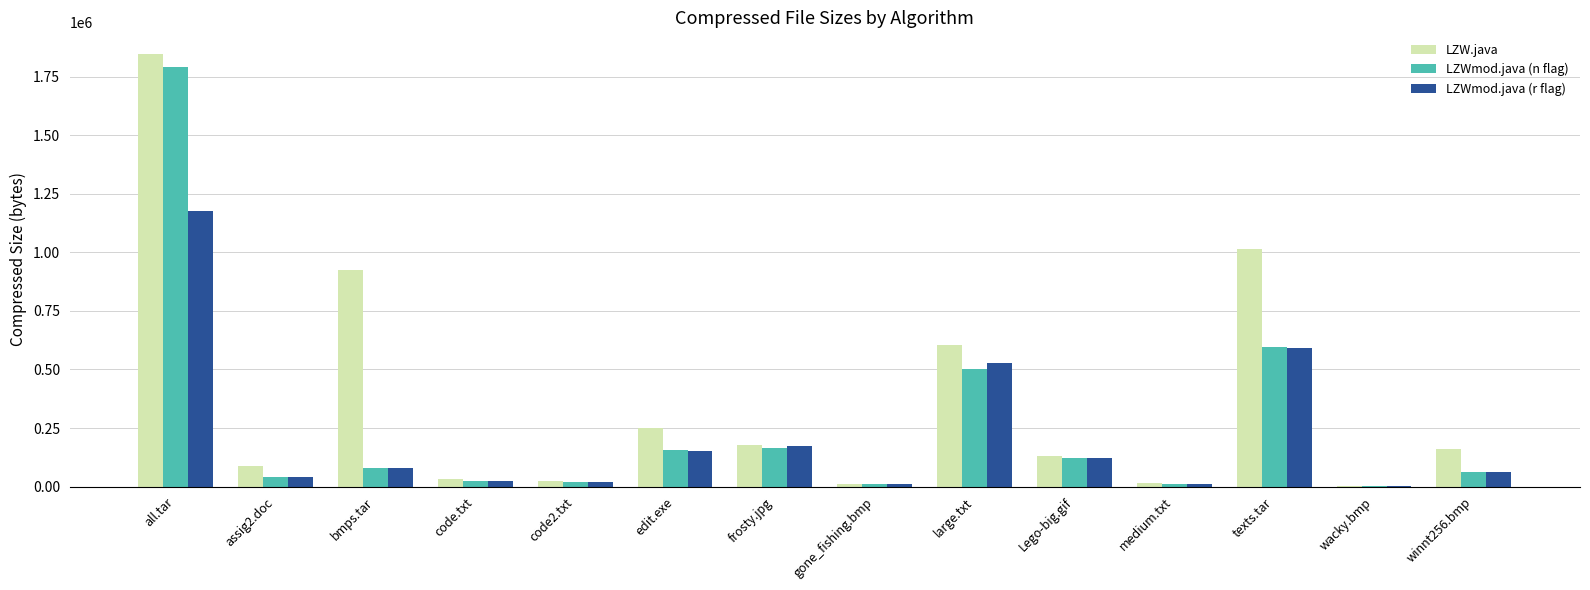

Which category has the highest value in the LZW.java series?

all.tar